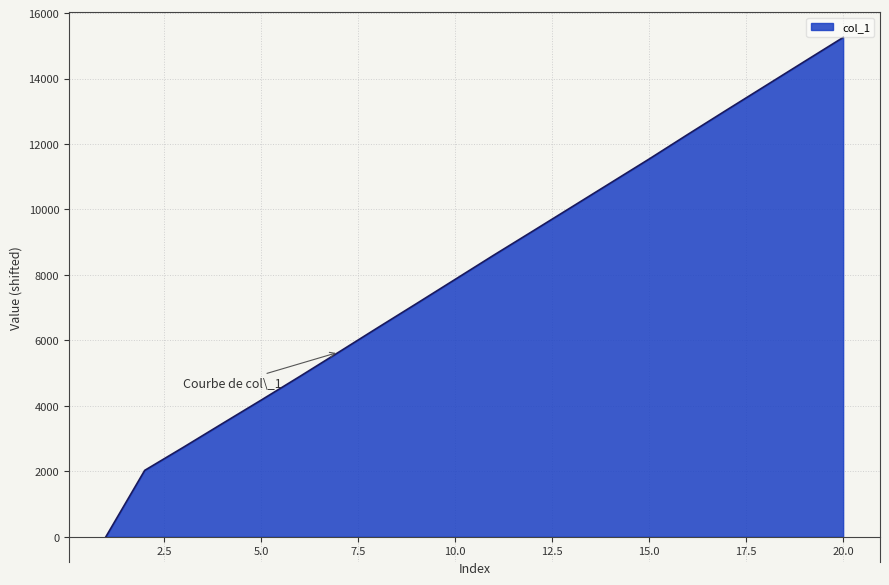

What is the difference between the maximum and minimum values?

15255